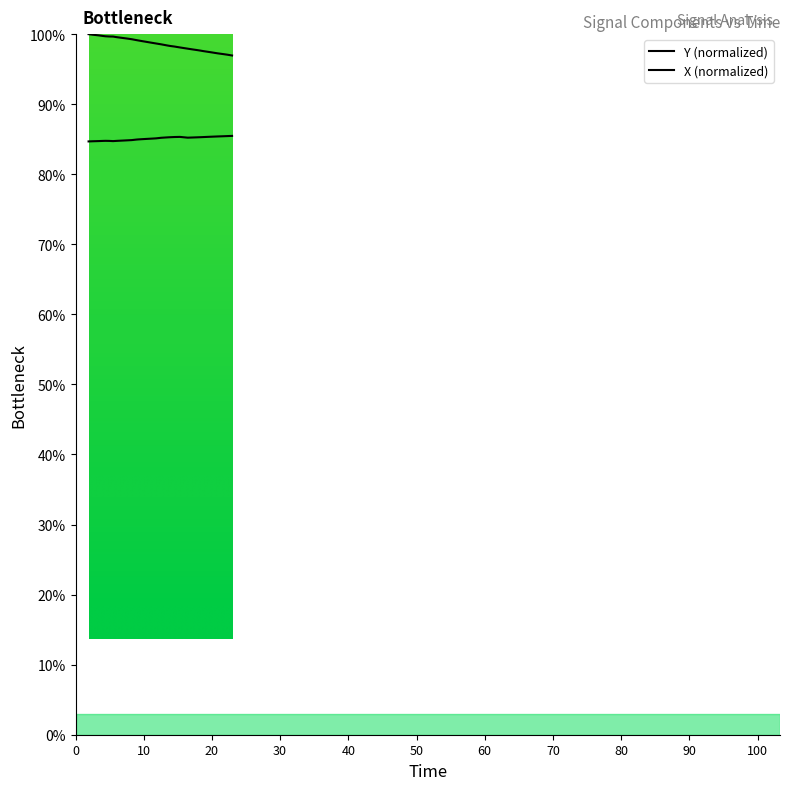

What is the label of the 29th point from the left?

15.3127150535584